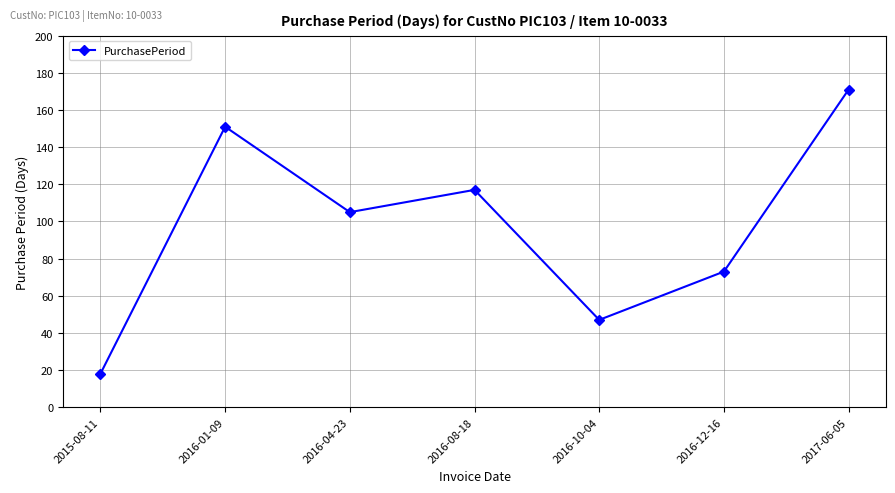

At which category does the data reach its first local valley?

2016-04-23